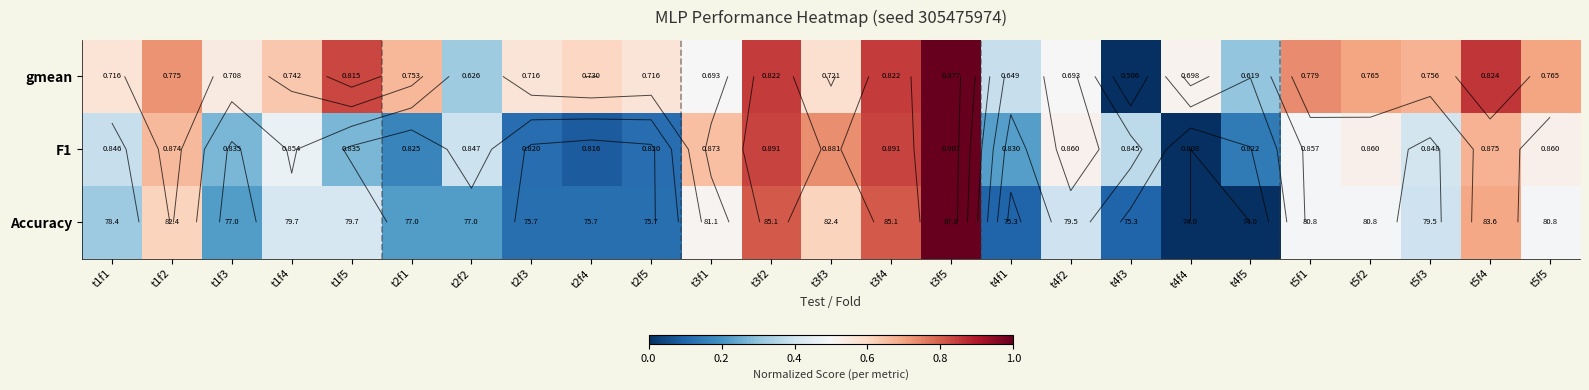

At which category is the sum across all series the highest?

t3f5